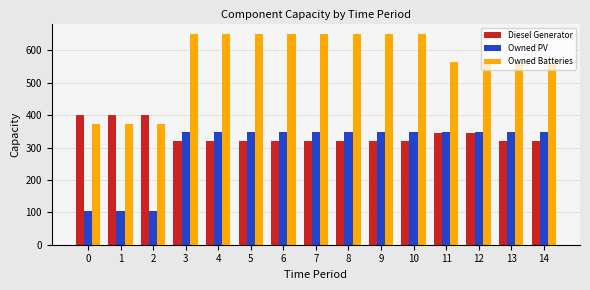

Read the Owned Batteries value at 11, to the nearest 5.

565